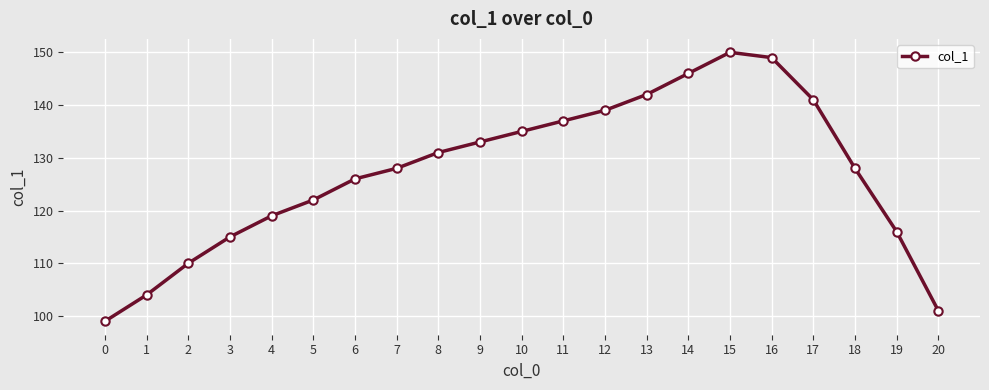

How many points are higher than both their immediate neighbors (excluding endpoints)?

1